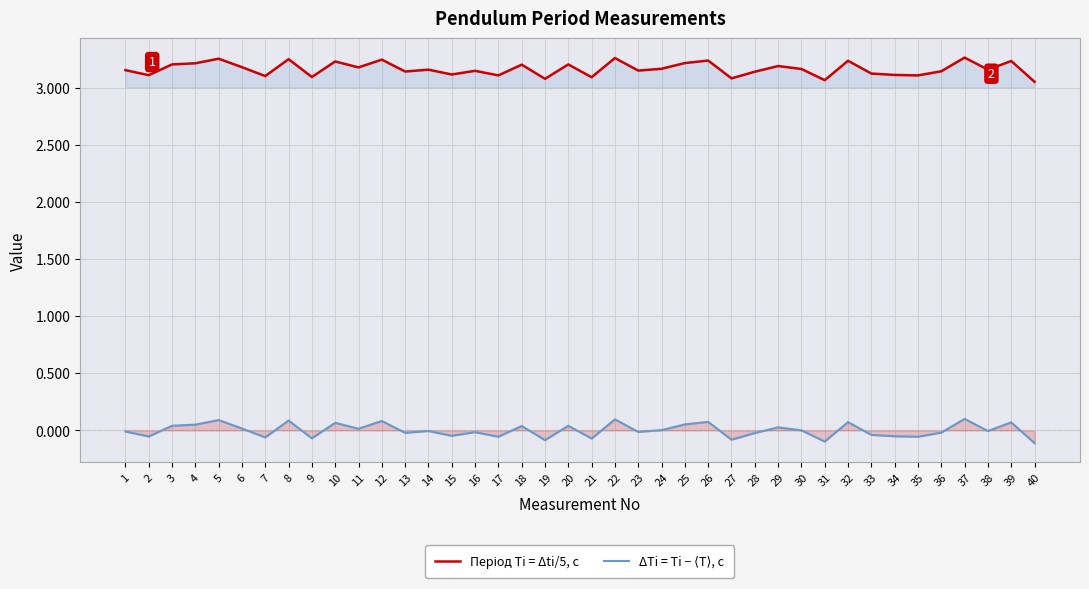

How many categories are shown in the chart?

40